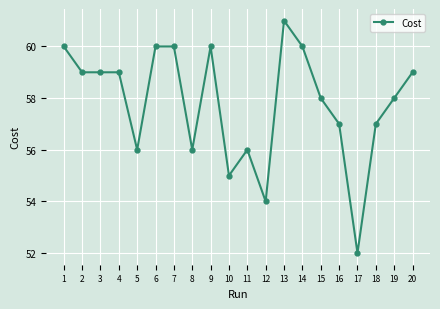

What is the greatest value displayed?

61